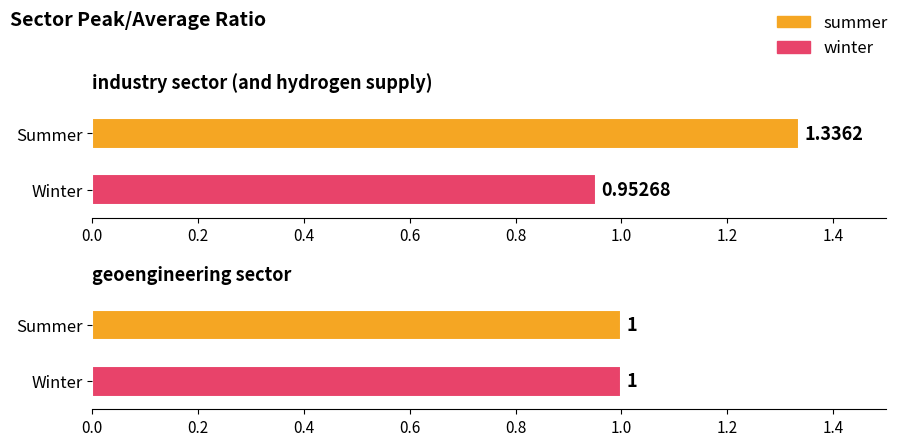

What is the sum of the winter values at geoengineering sector and industry sector (and hydrogen supply)?

2.0